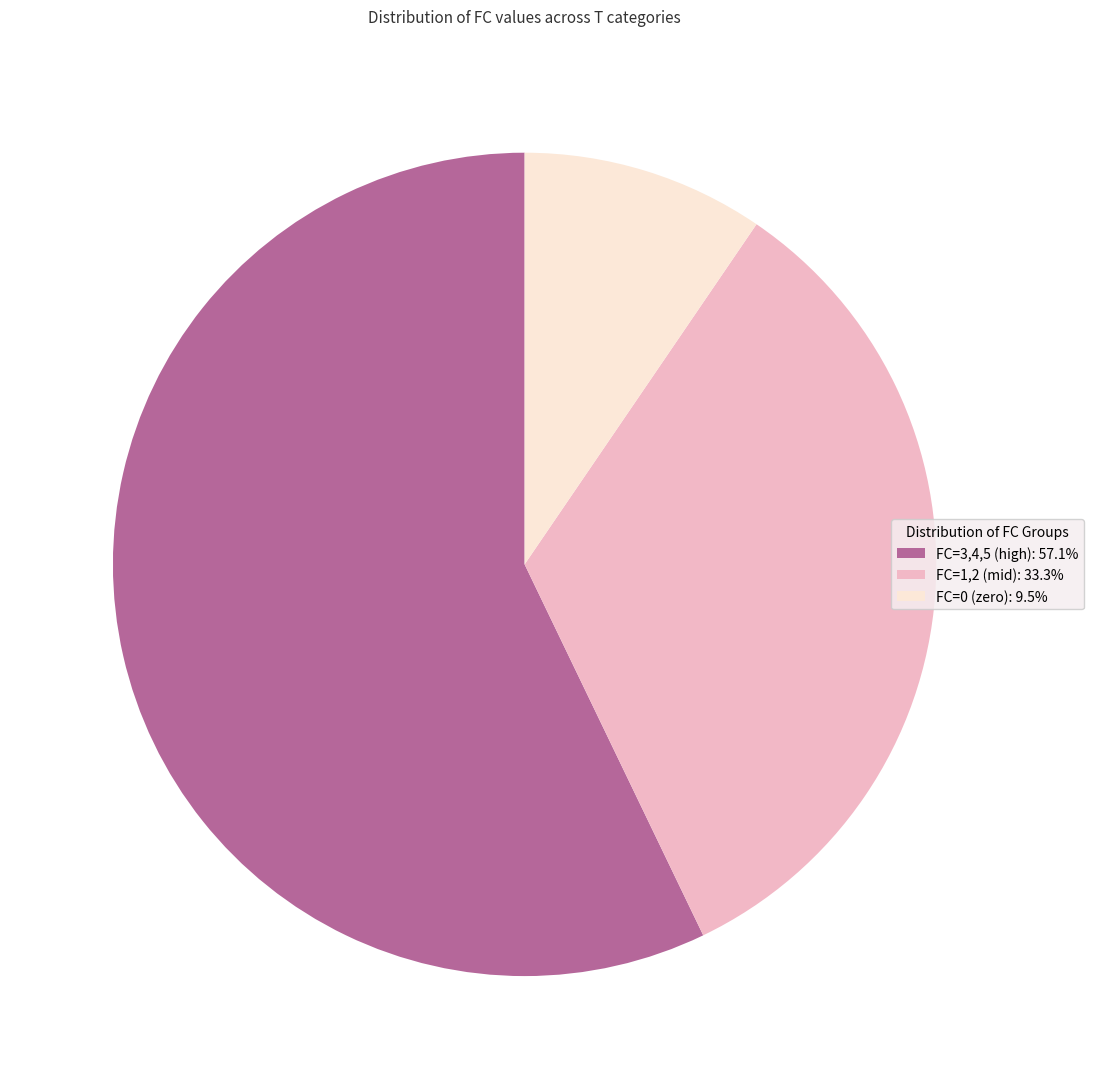

Does any single category account for the majority?

Yes